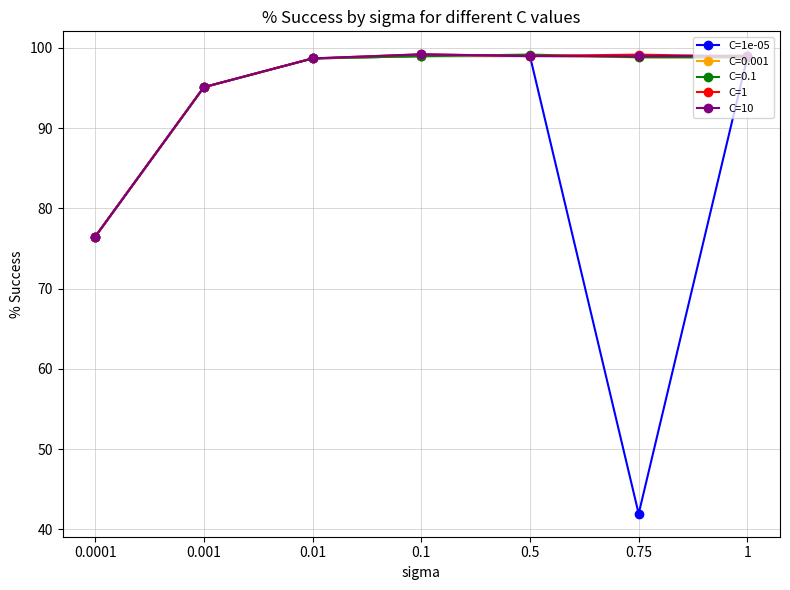

What is the average value of the C=1e-05 series?

87.0